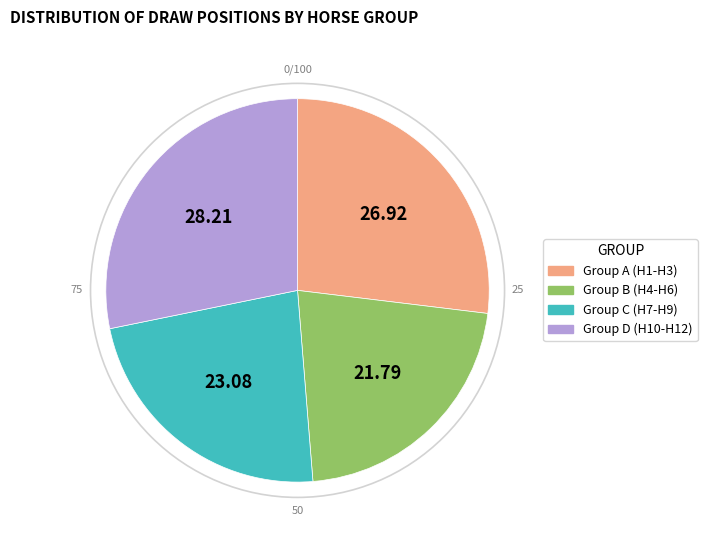

What is the largest slice in the pie chart?

Group D (H10-H12)